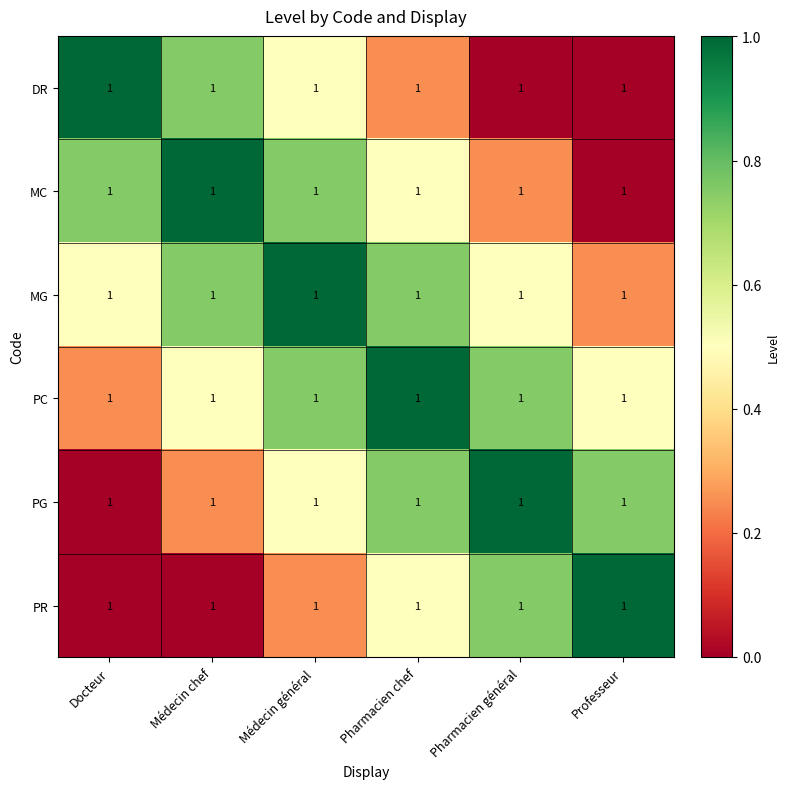

Which series has the widest spread of values?

DR